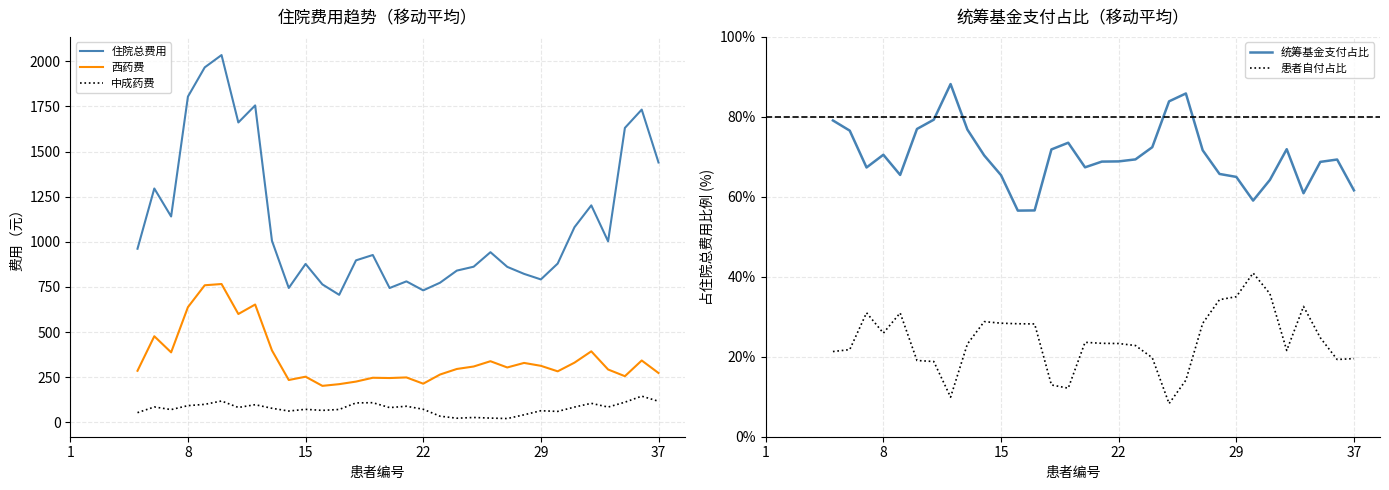

At 25, list the series in order from smallest to largest.

患者自付占比, 中成药费, 统筹基金支付占比, 西药费, 住院总费用